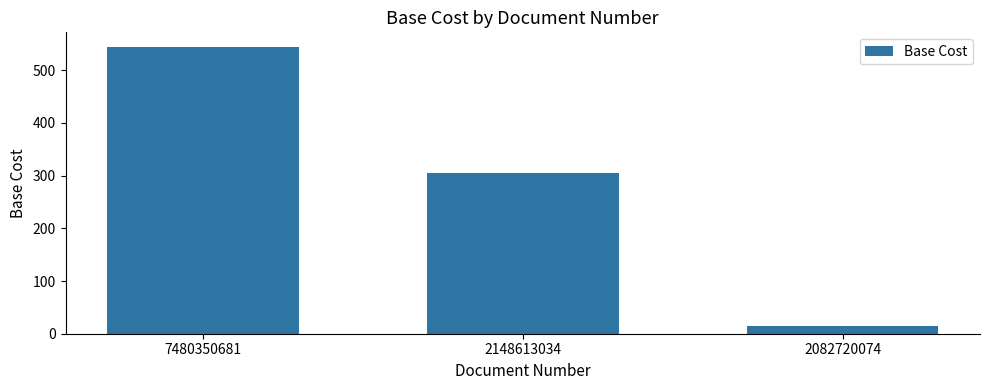

What is the approximate value at 7480350681?

544.7